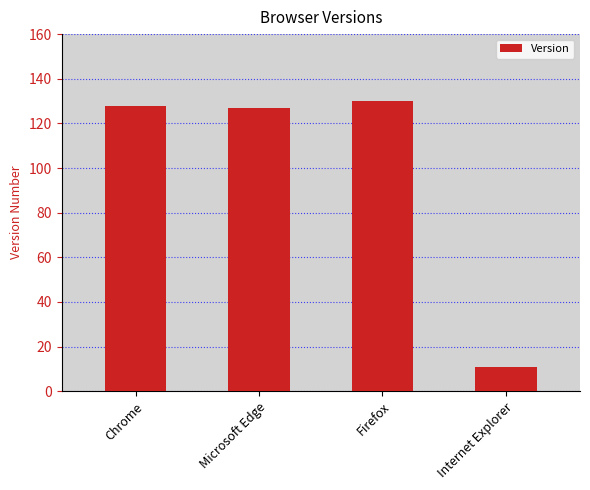

What is the difference between the values at Internet Explorer and Microsoft Edge?

116